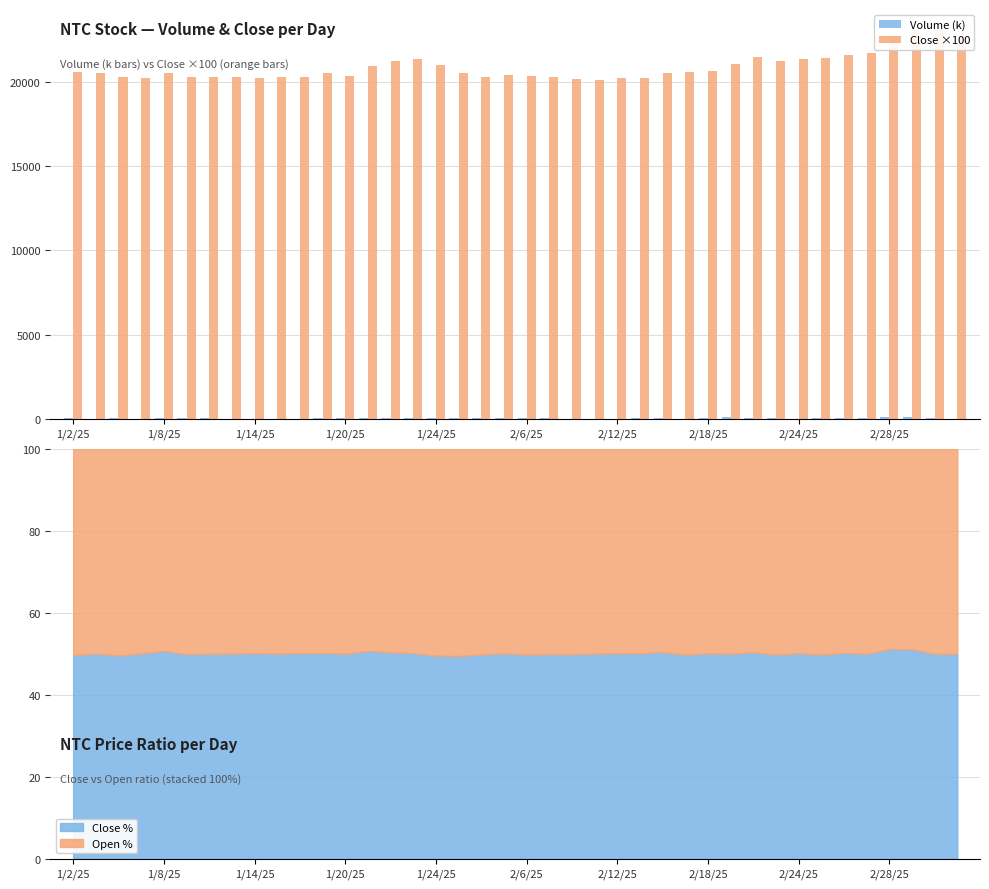

Count the number of data series in this chart.

2